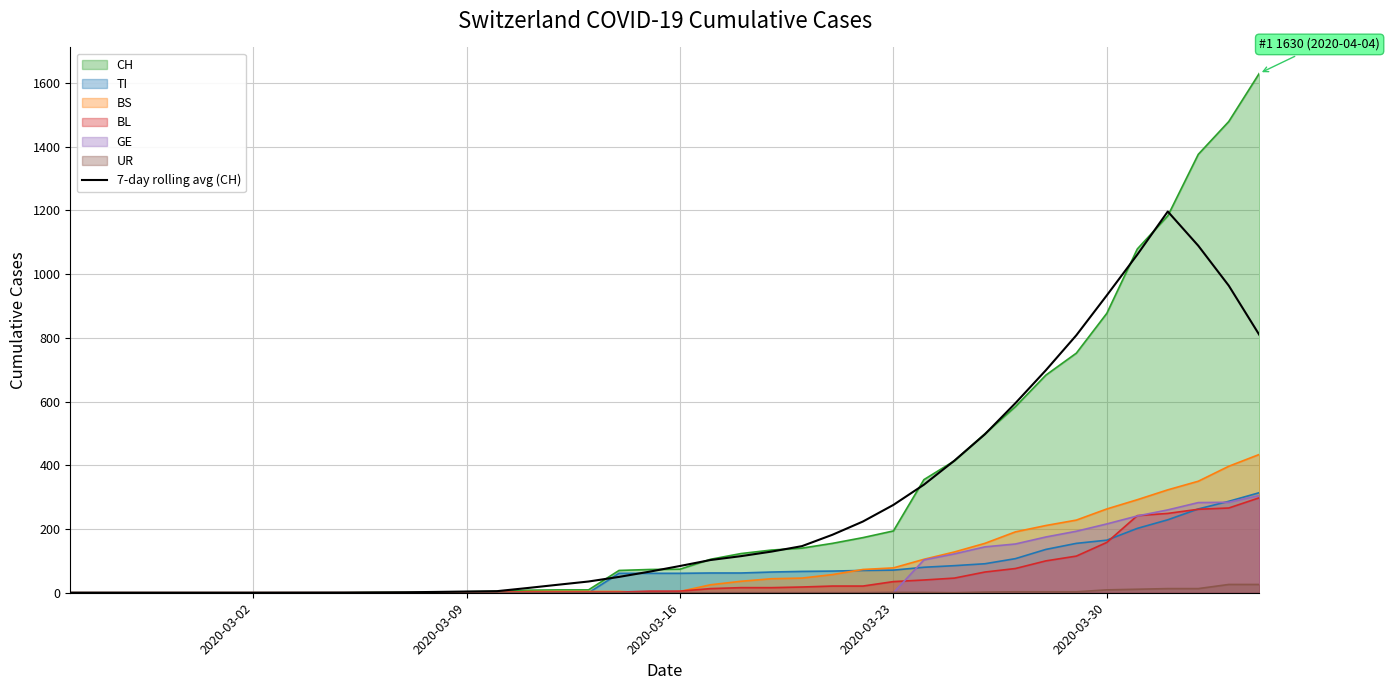

Which series has the largest range (max minus min)?

CH